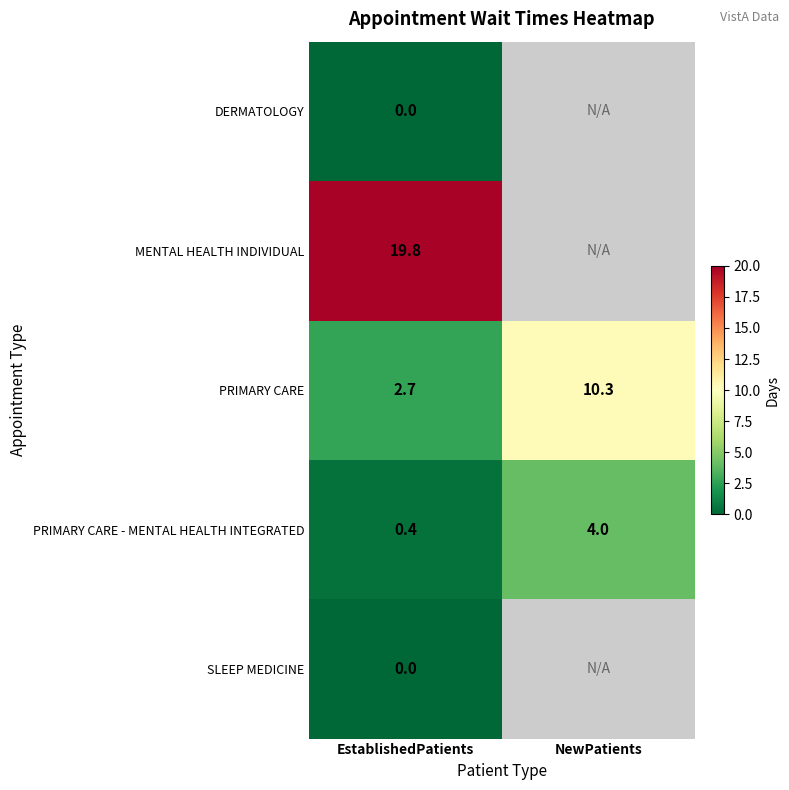

Is the value of SLEEP MEDICINE at EstablishedPatients greater than the value of PRIMARY CARE at EstablishedPatients?

No